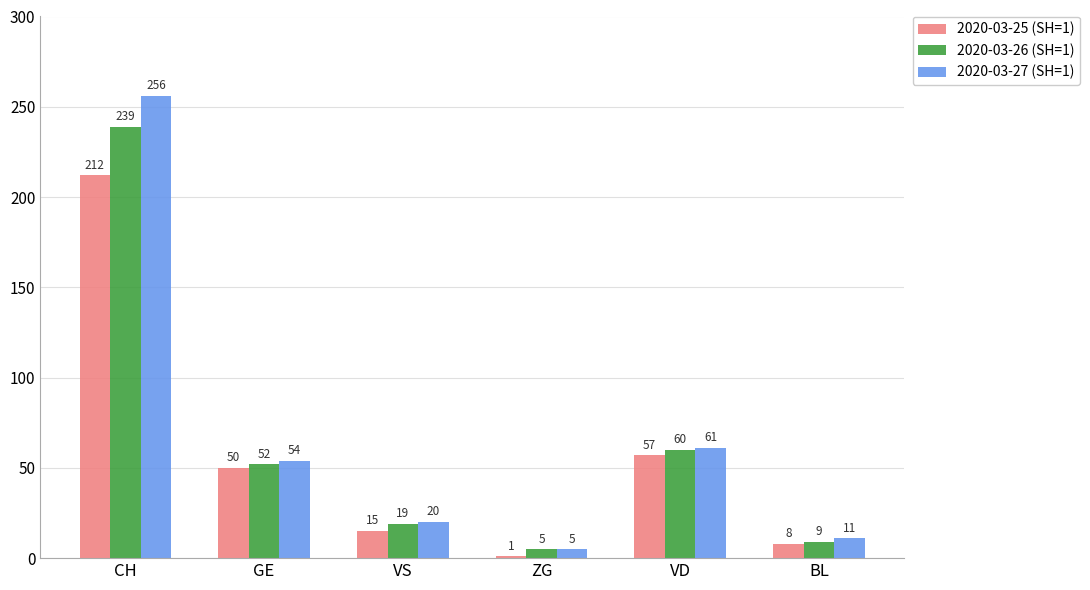

How many bars are there in each group?

3